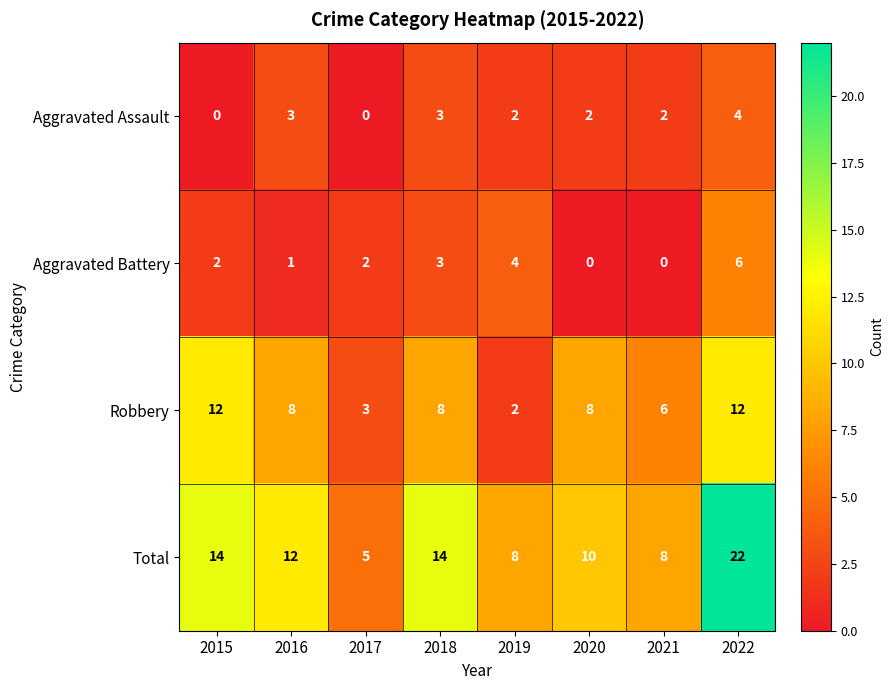

What is the sum of all Robbery values?

59